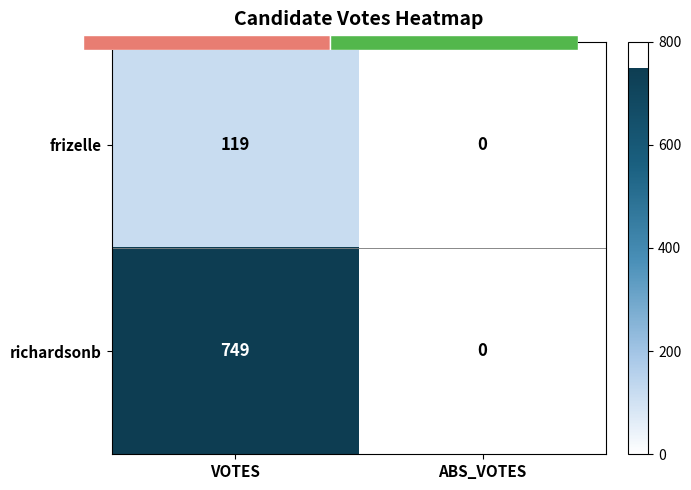

Which label corresponds to the largest value in the chart?

VOTES